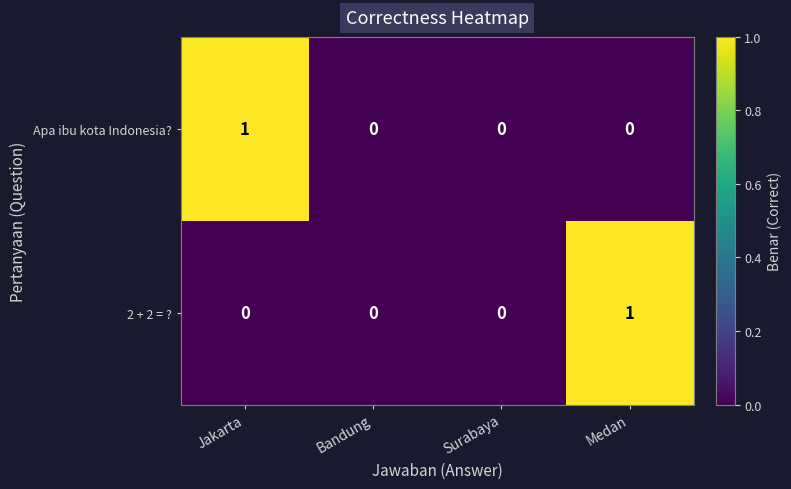

Reading left to right, list all the values displayed in this chart.

Apa ibu kota Indonesia?: 1	0	0	0
2 + 2 = ?: 0	0	0	1